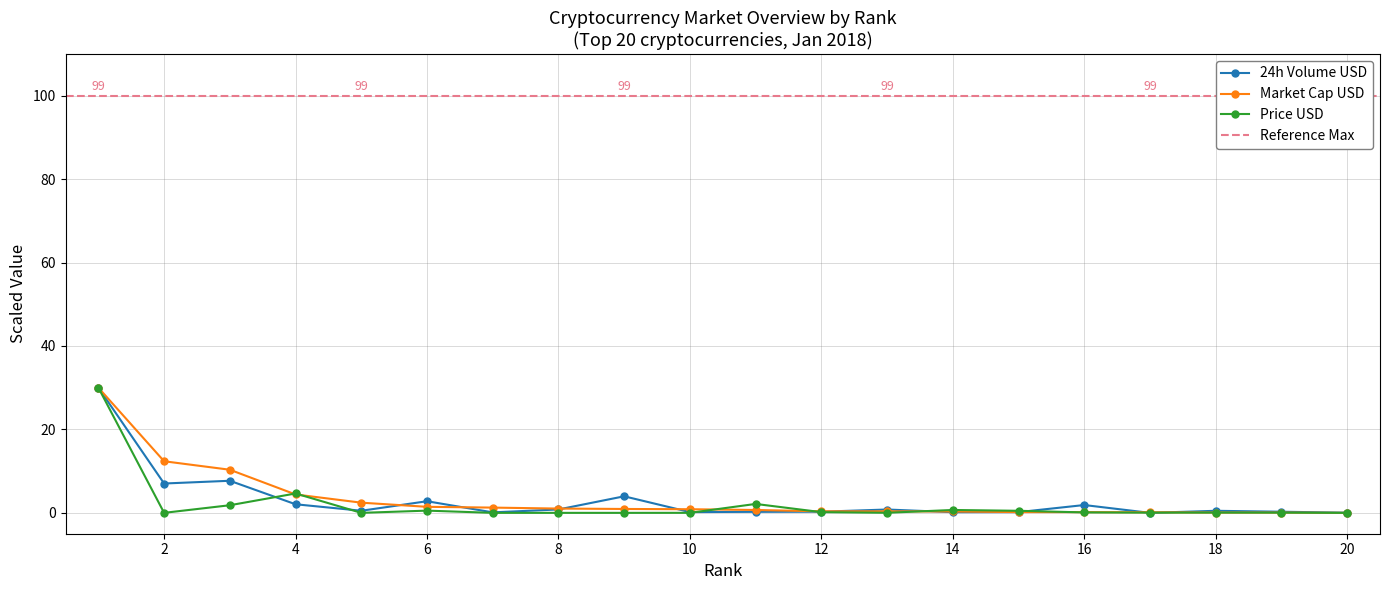

The Market Cap USD series shows 0.2 at 16. True or false?

True